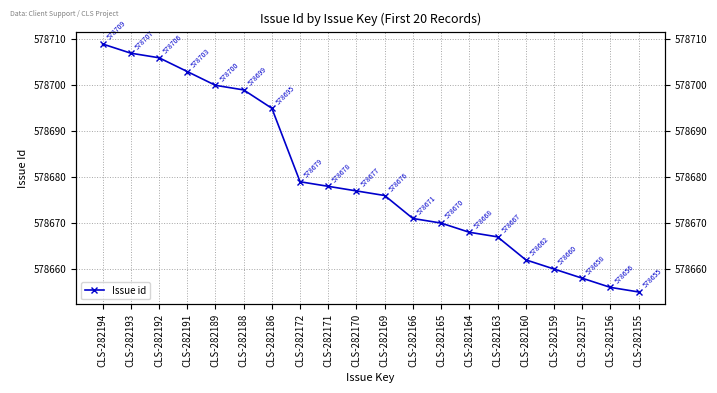

What is the greatest value displayed?

578709